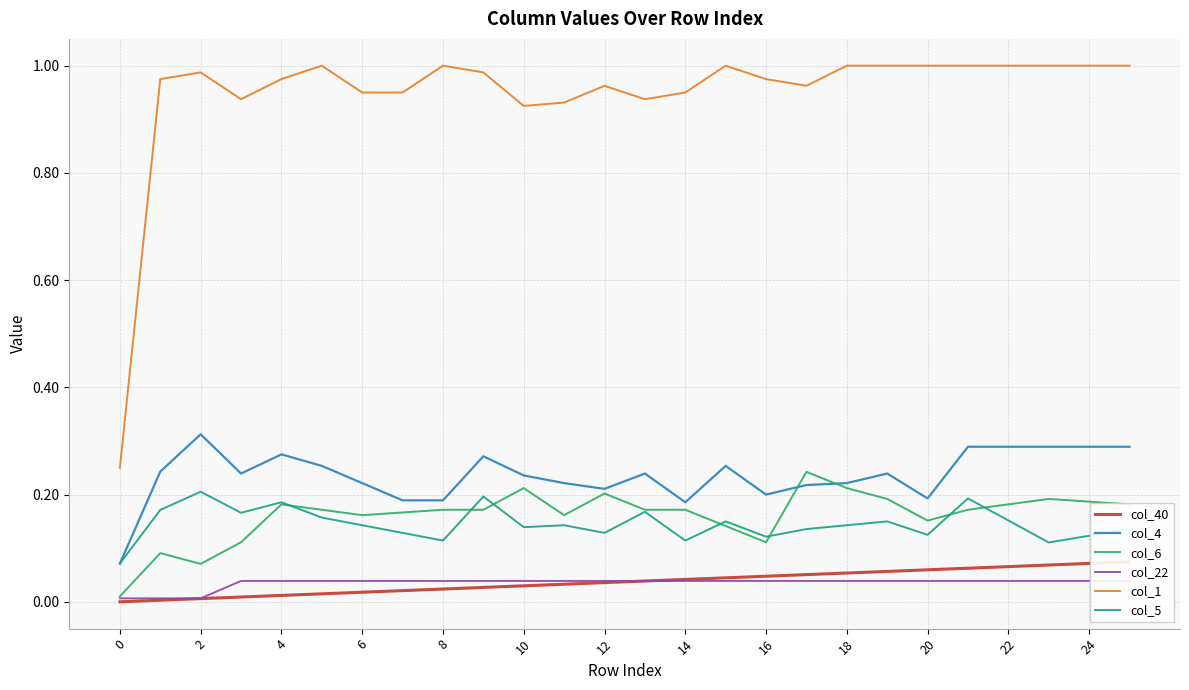

Reading left to right, what are all the values shown in this chart?

col_40: 0.0	0.0	0.0	0.0	0.0	0.0	0.0	0.0	0.0	0.0	0.0	0.0	0.0	0.0	0.0	0.0	0.0	0.1	0.1	0.1	0.1	0.1	0.1	0.1	0.1	0.1
col_4: 0.1	0.2	0.3	0.2	0.3	0.3	0.2	0.2	0.2	0.3	0.2	0.2	0.2	0.2	0.2	0.3	0.2	0.2	0.2	0.2	0.2	0.3	0.3	0.3	0.3	0.3
col_6: 0.0	0.1	0.1	0.1	0.2	0.2	0.2	0.2	0.2	0.2	0.2	0.2	0.2	0.2	0.2	0.1	0.1	0.2	0.2	0.2	0.2	0.2	0.2	0.2	0.2	0.2
col_22: 0.0	0.0	0.0	0.0	0.0	0.0	0.0	0.0	0.0	0.0	0.0	0.0	0.0	0.0	0.0	0.0	0.0	0.0	0.0	0.0	0.0	0.0	0.0	0.0	0.0	0.0
col_1: 0.2	1.0	1.0	0.9	1.0	1.0	1.0	1.0	1.0	1.0	0.9	0.9	1.0	0.9	1.0	1.0	1.0	1.0	1.0	1.0	1.0	1.0	1.0	1.0	1.0	1.0
col_5: 0.1	0.2	0.2	0.2	0.2	0.2	0.1	0.1	0.1	0.2	0.1	0.1	0.1	0.2	0.1	0.1	0.1	0.1	0.1	0.1	0.1	0.2	0.2	0.1	0.1	0.1